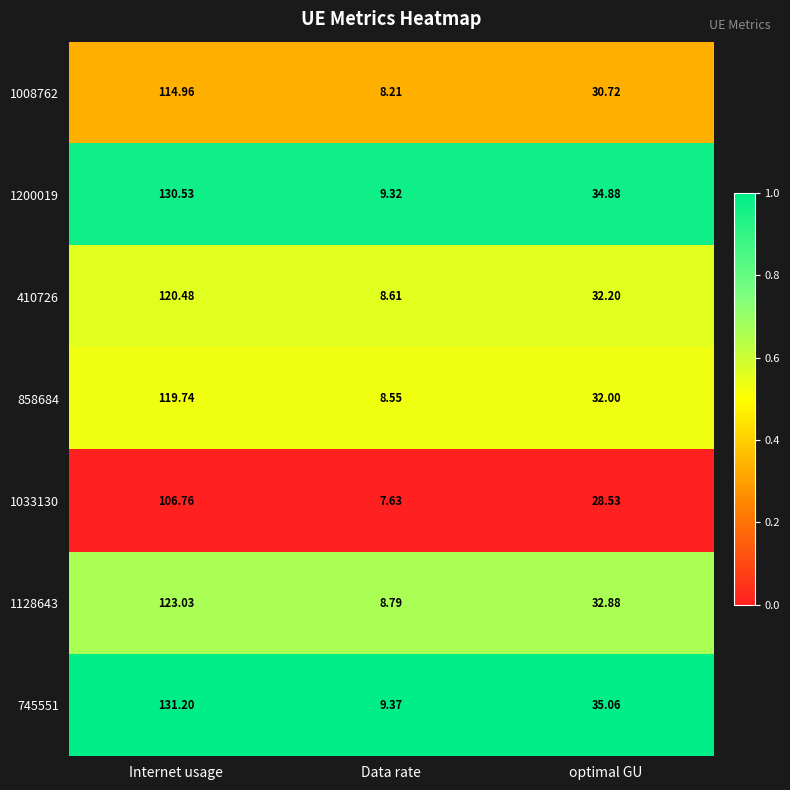

Which series has the largest range (max minus min)?

745551